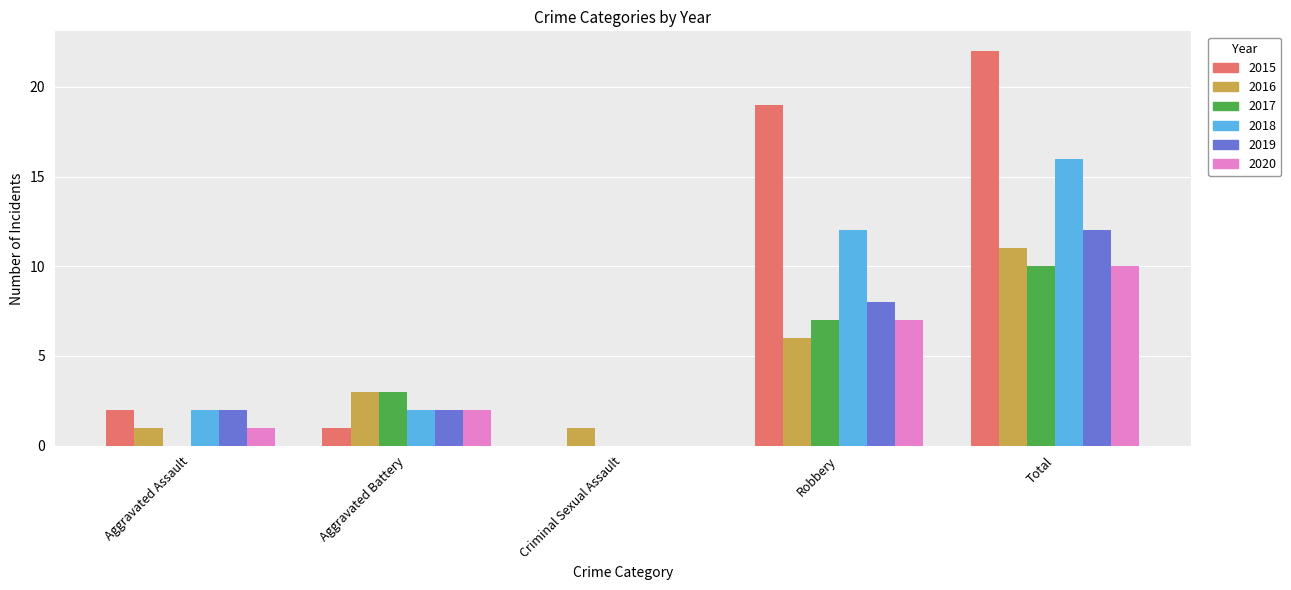

What are all the series names shown in the legend?

2015, 2016, 2017, 2018, 2019, 2020